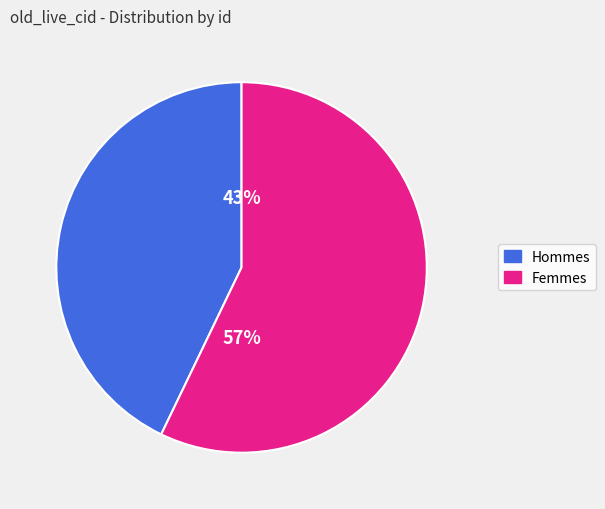

To the nearest percent, what is the average slice percentage?

50%